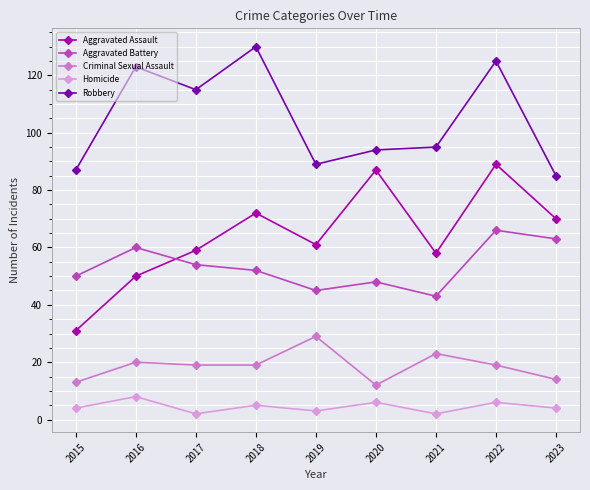

Where is the first local minimum for Aggravated Battery?

2019